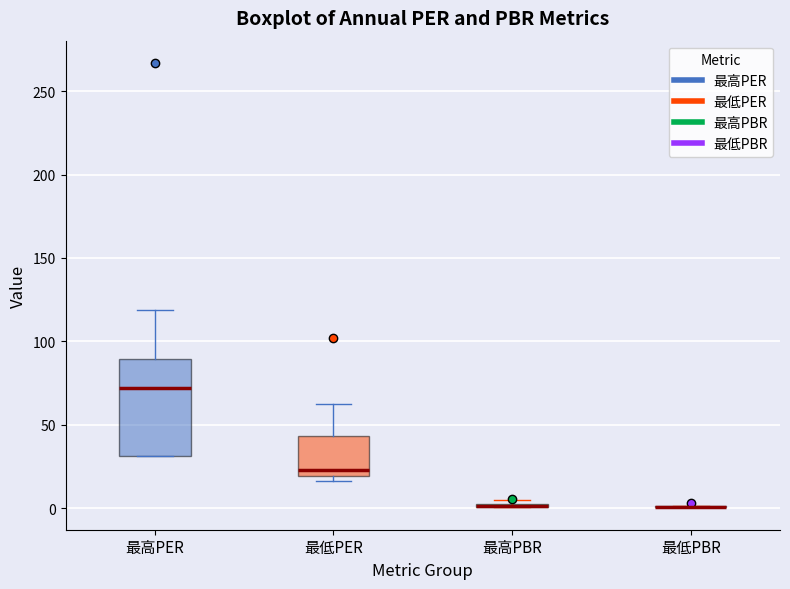

Reading left to right, read every box against the y-axis: the position of its median line, the range the box covers, and the ends of its whiskers. The values are not printed on the chart, so give them approximately, as read against the axis.

最高PER: median 70, box 30 to 90, whiskers 30 to 120
最低PER: median 25, box 20 to 45, whiskers 15 to 60
最高PBR: box collapsed to a line at 0, whiskers 0 to 5
最低PBR: box collapsed to a line at 0, whiskers 0 to 0